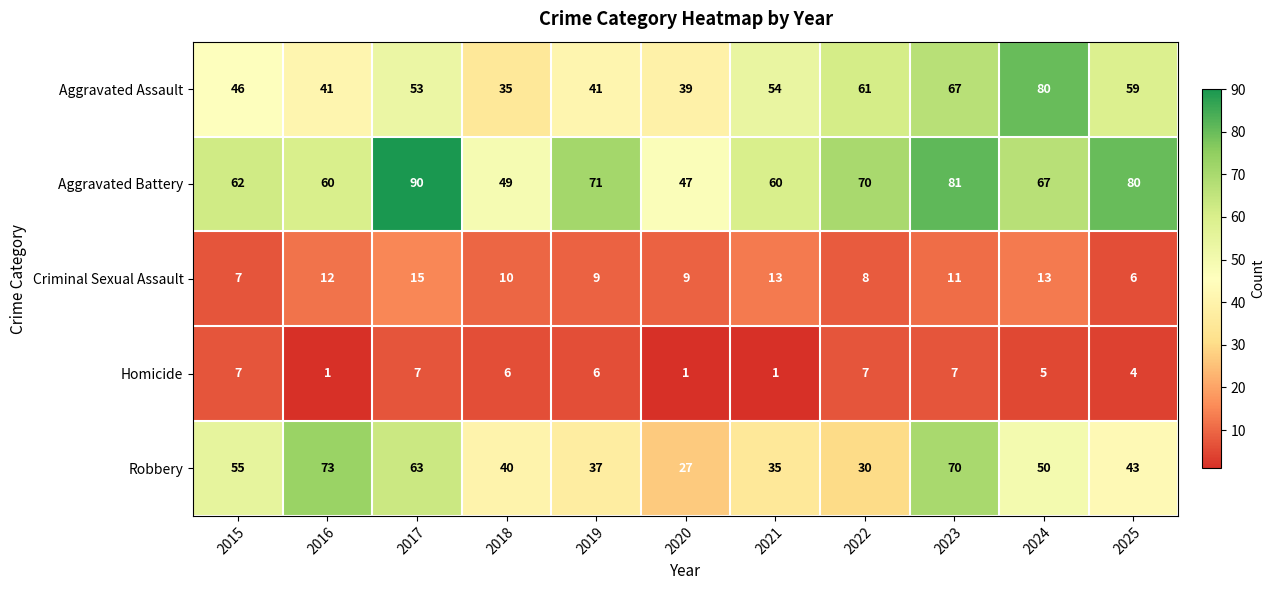

Count the Homicide values in the range 1 to 7.

11